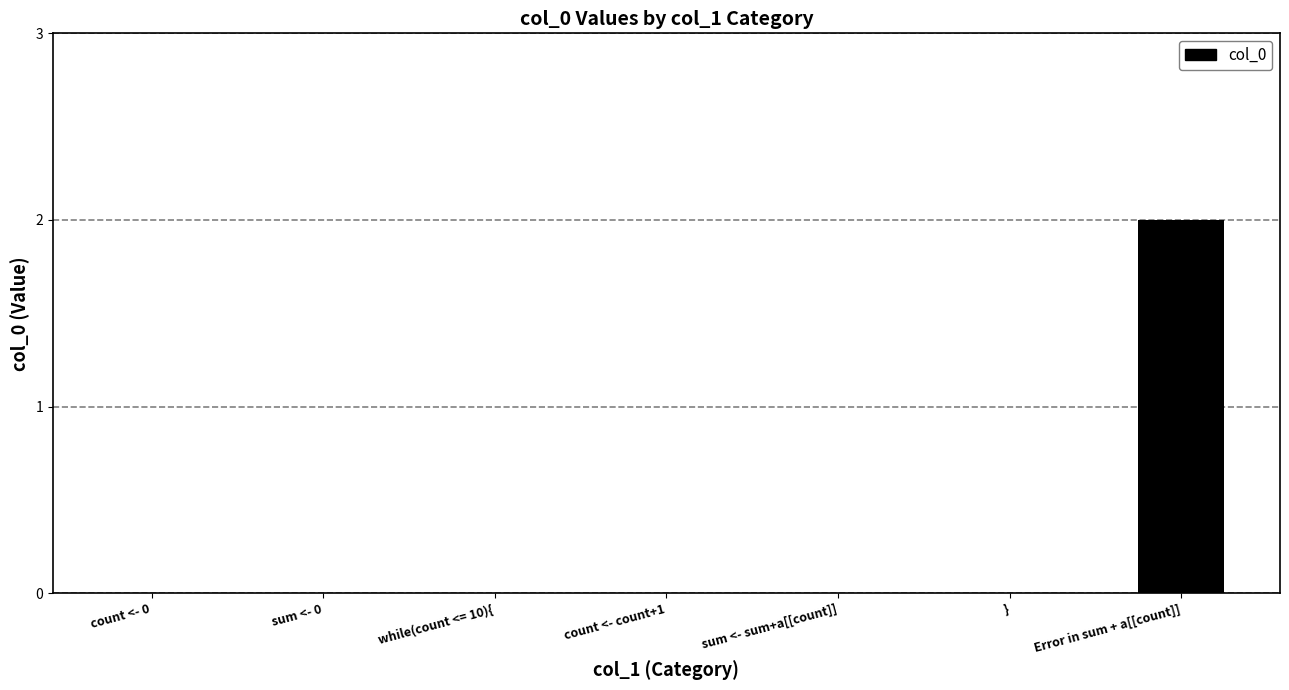

Between Error in sum + a[[count]] and while(count <= 10){, which is larger?

Error in sum + a[[count]]